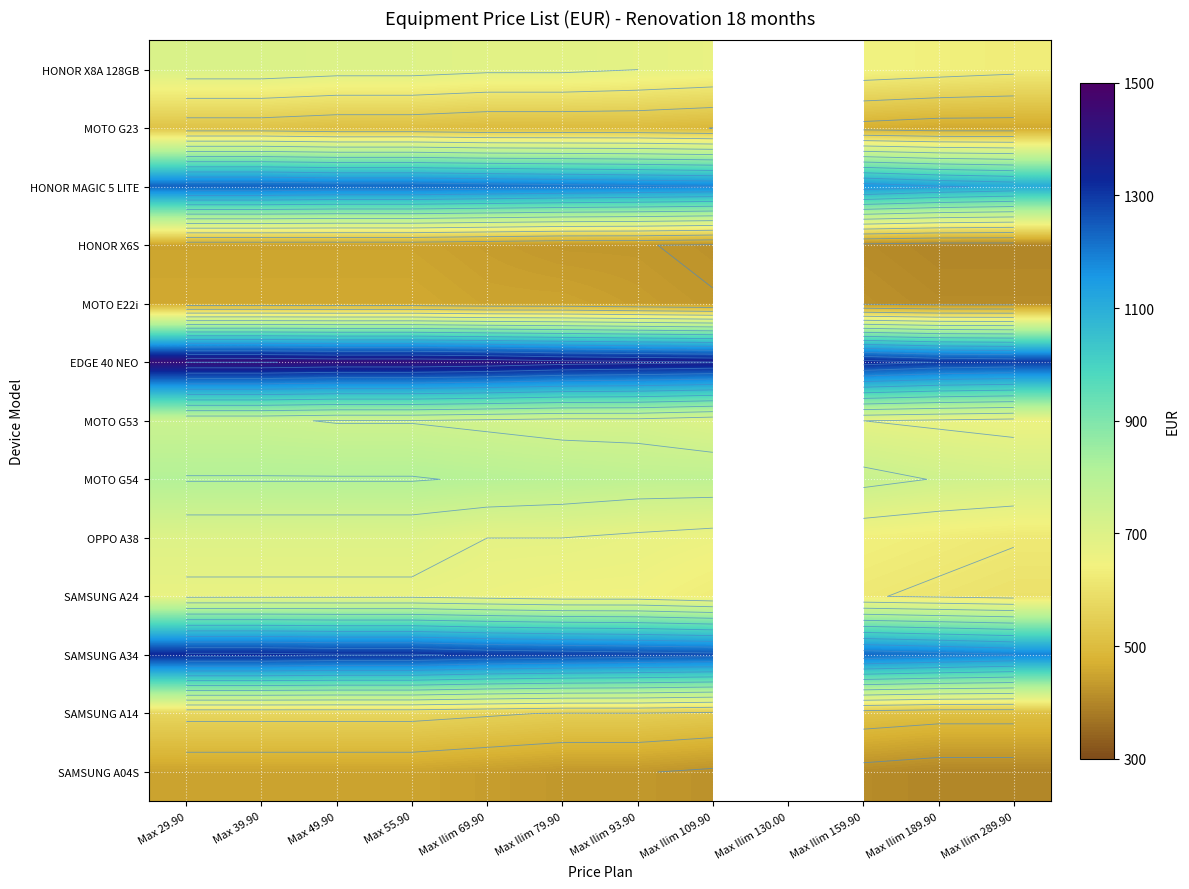

List the series in order of their peak value, highest first.

EDGE 40 NEO, SAMSUNG A34, HONOR MAGIC 5 LITE, MOTO G54, MOTO G53, HONOR X8A 128GB, OPPO A38, SAMSUNG A24, SAMSUNG A14, MOTO G23, MOTO E22i, HONOR X6S, SAMSUNG A04S